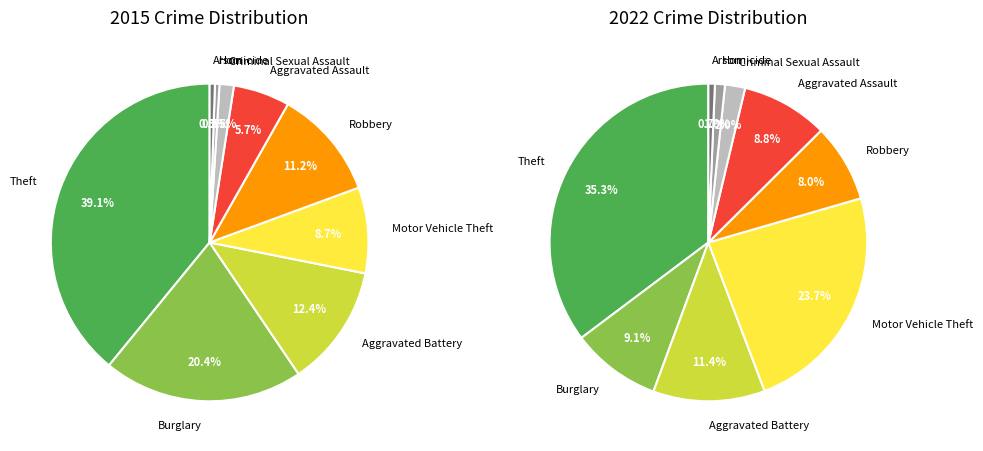

Does values_2015 represent more than half of the total?

No